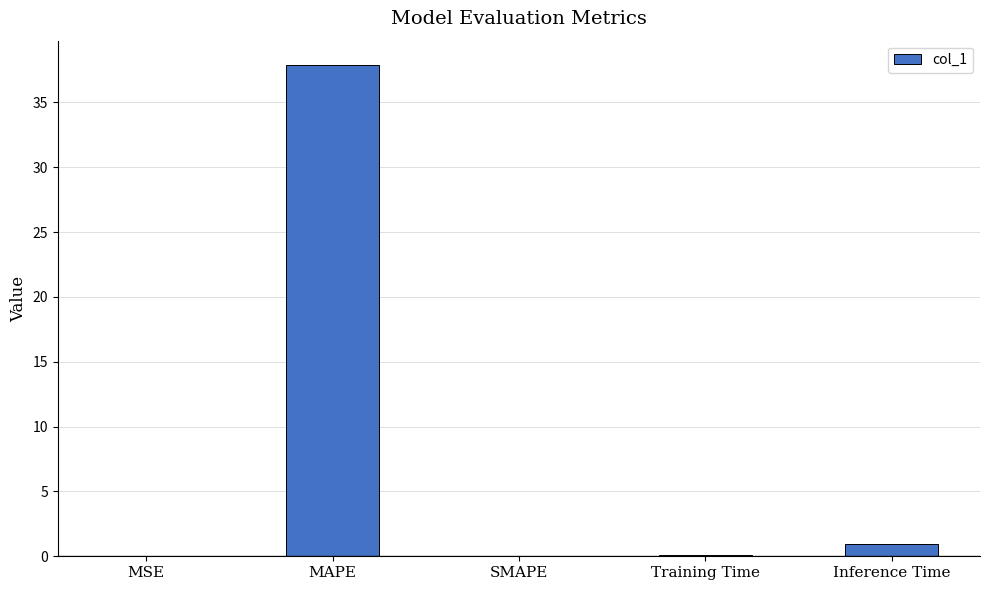

How many categories are shown in the chart?

5